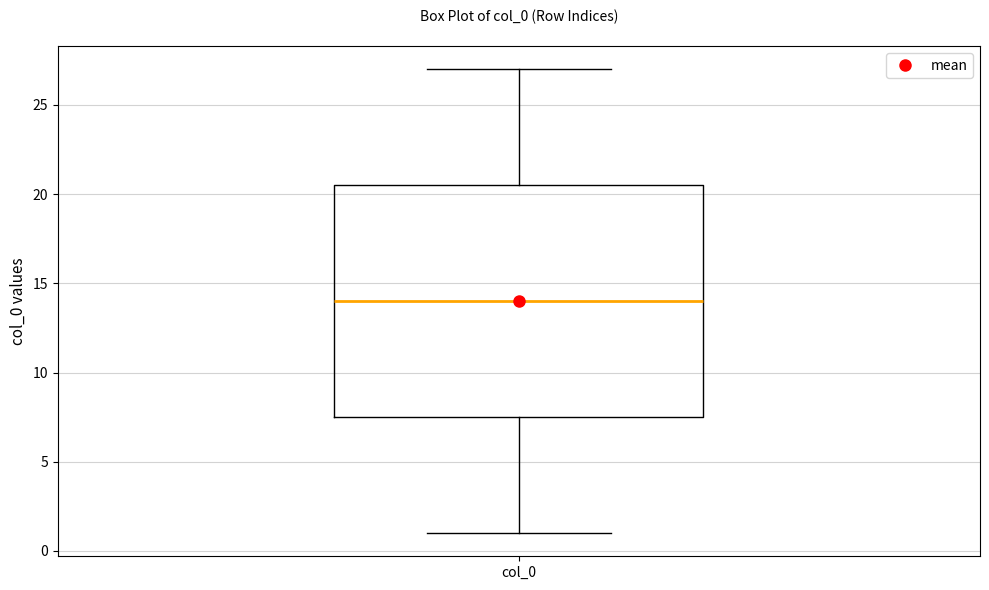

Transcribe this box plot: give where the median line is, the range the box spans, and where the two whiskers end, as read against the y-axis. The values are not printed on the chart, so give them approximately, as read against the axis.

median 14.0, box 7.5 to 20.5, whiskers 1.0 to 27.0